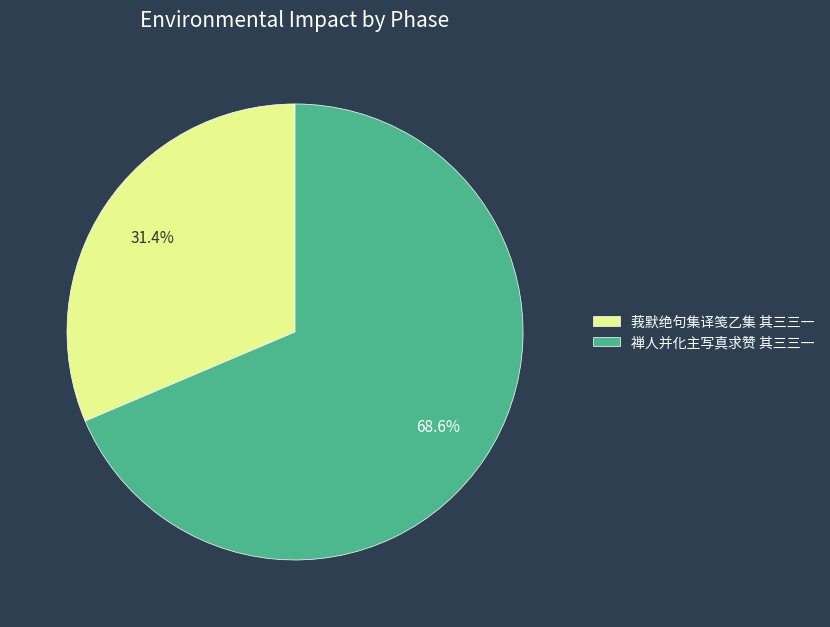

What percentage is the 禅人并化主写真求赞 其三三一 slice, to the nearest percent?

69%